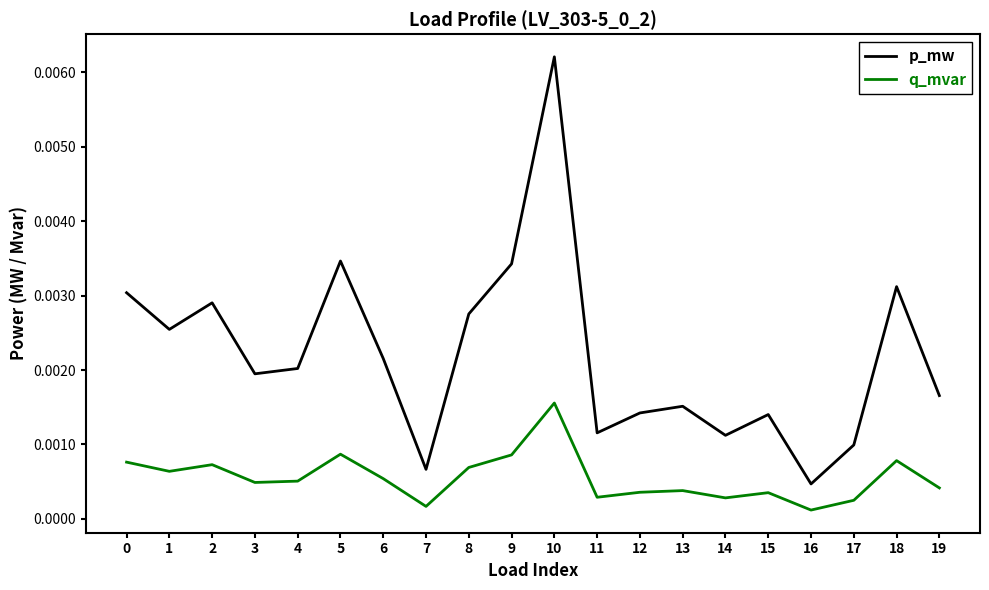

True or false: p_mw and q_mvar intersect in this chart.

False